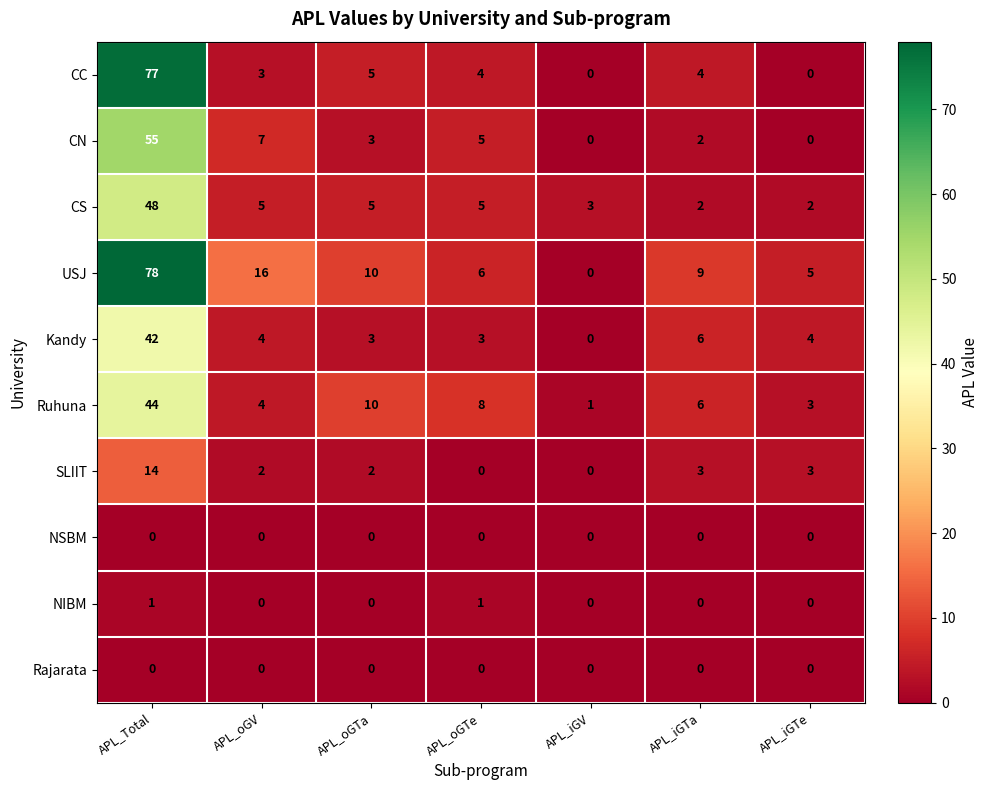

Which series changed the most between APL_oGV and APL_iGTe?

USJ